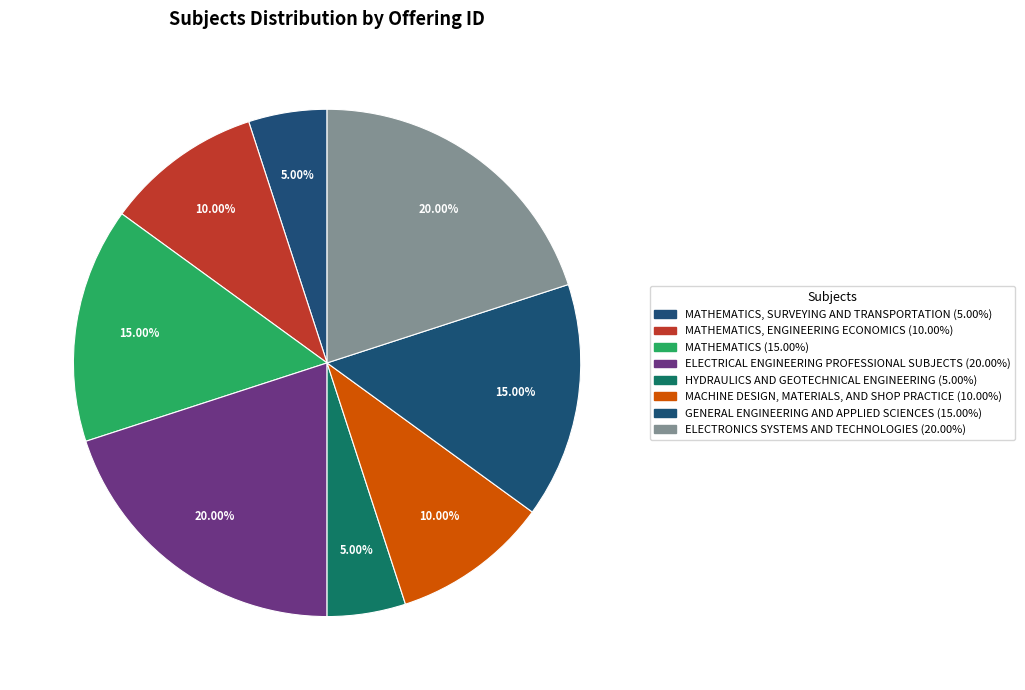

How many slices are in this pie chart?

8